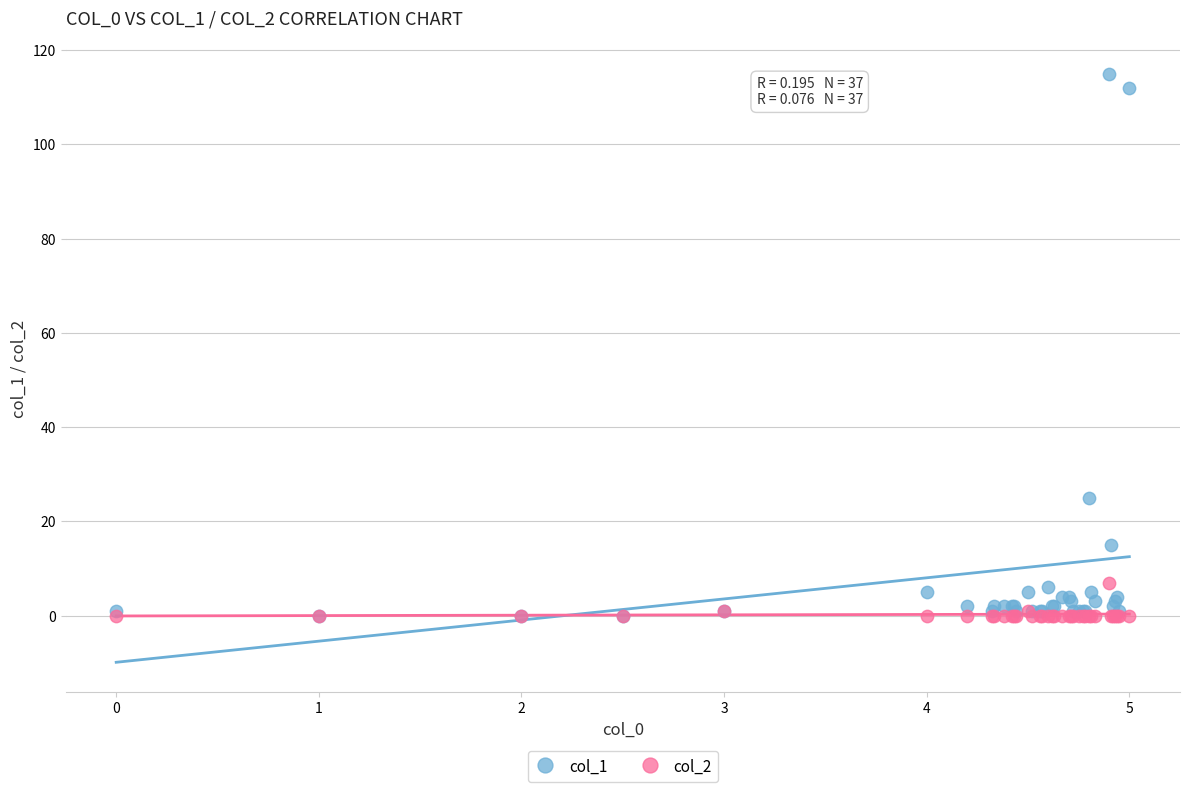

Across all series, what Y value is closest to 57?

25